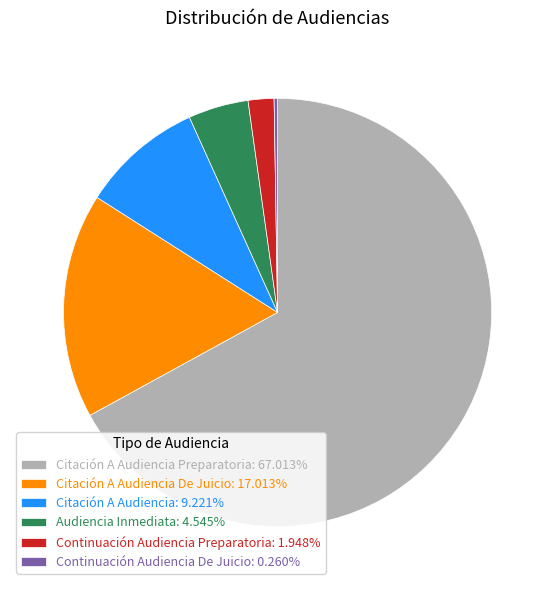

Combined, do Audiencia Inmediata: 4.545% and Citación A Audiencia: 9.221% account for over 50%?

No